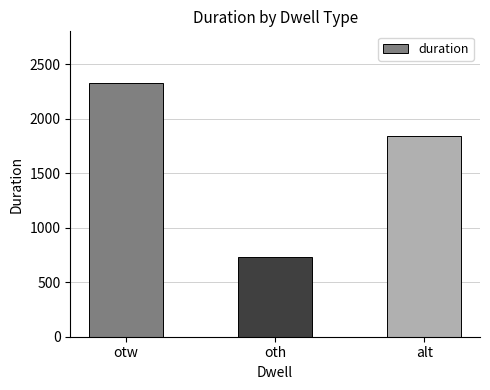

Does the chart contain stacked bars?

No